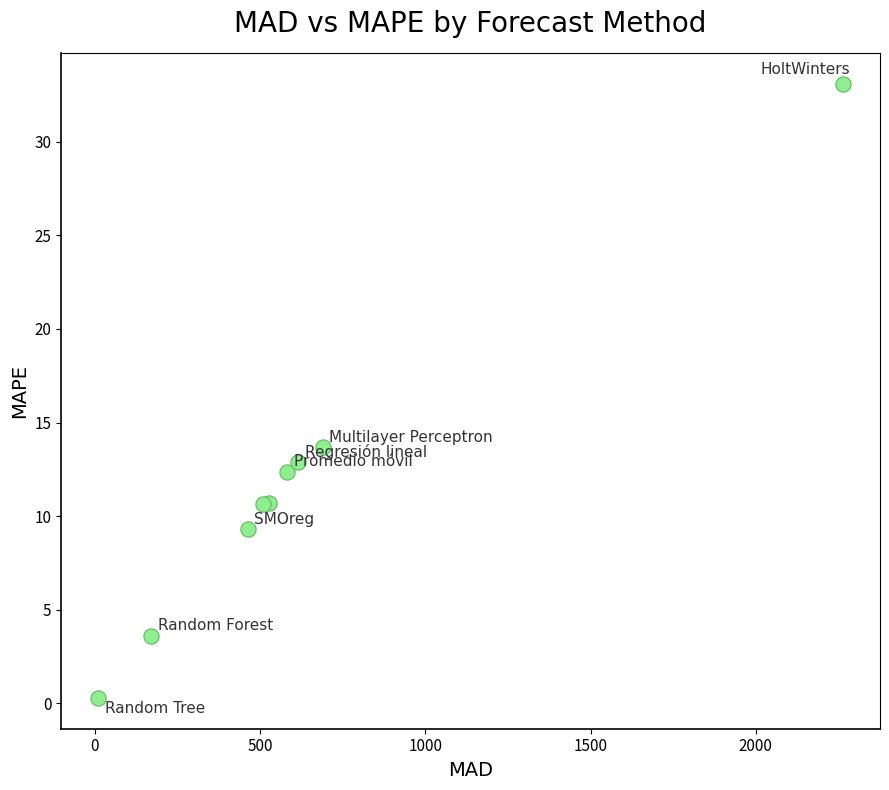

What Y value in the scatter plot is closest to 16?

13.7